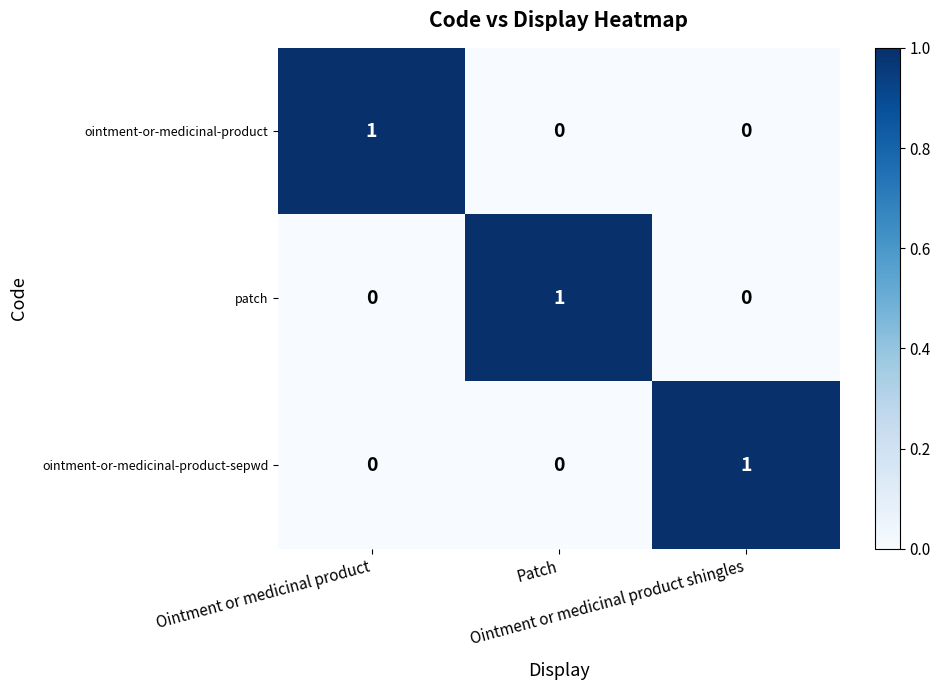

At how many categories does at least one series exceed 0?

3